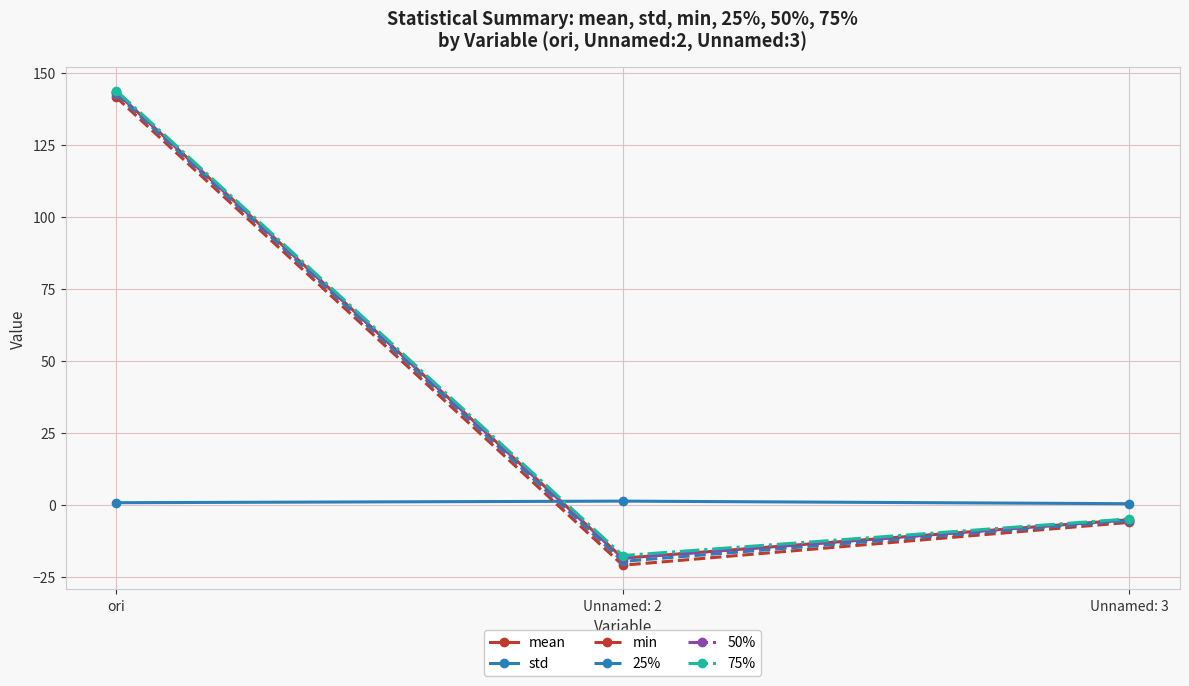

What are all the series names shown in the legend?

mean, std, min, 25%, 50%, 75%